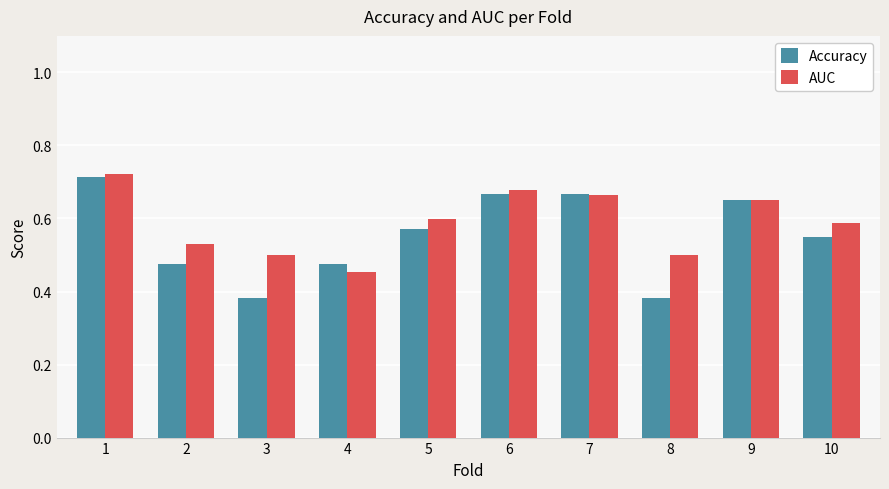

How many data points does each series have?

10